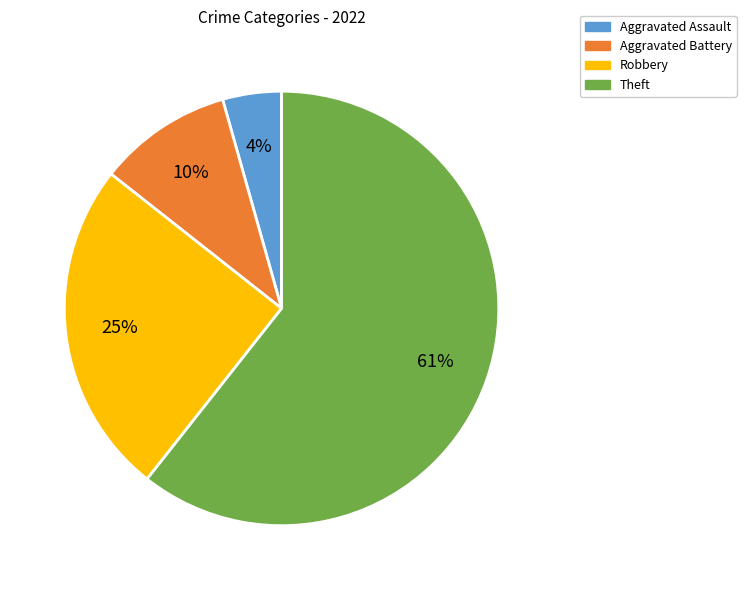

To the nearest percent, what is the combined percentage of Aggravated Battery and Robbery?

35%